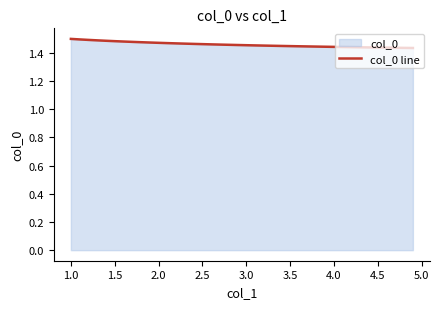

True or false: there are more than 2 points higher than both neighbors.

False